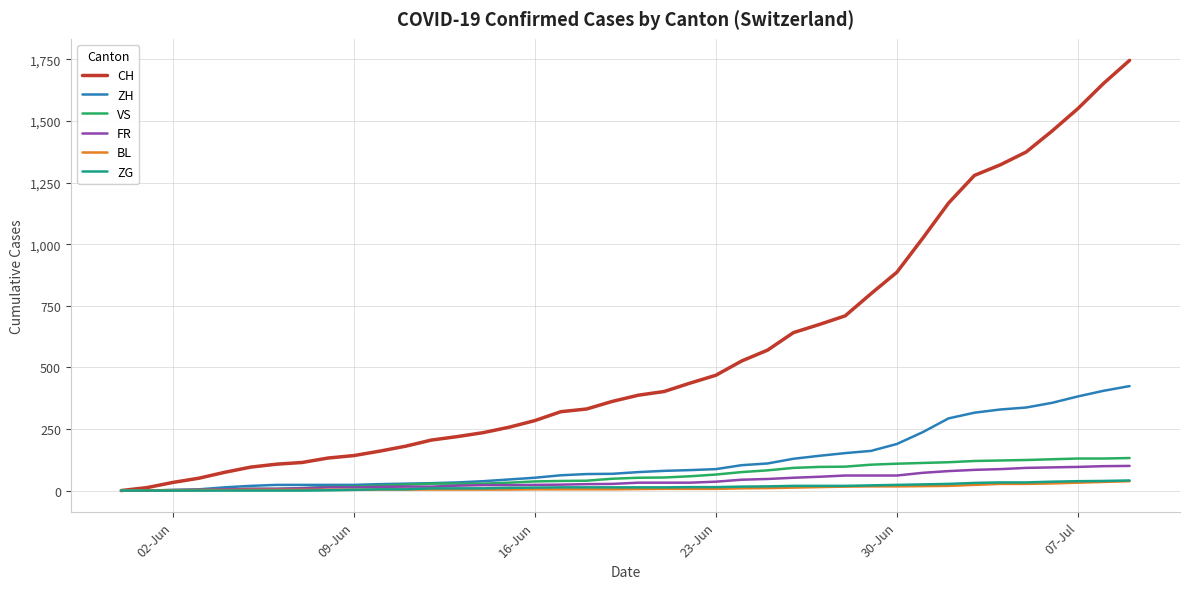

What is the greatest value displayed?

1746